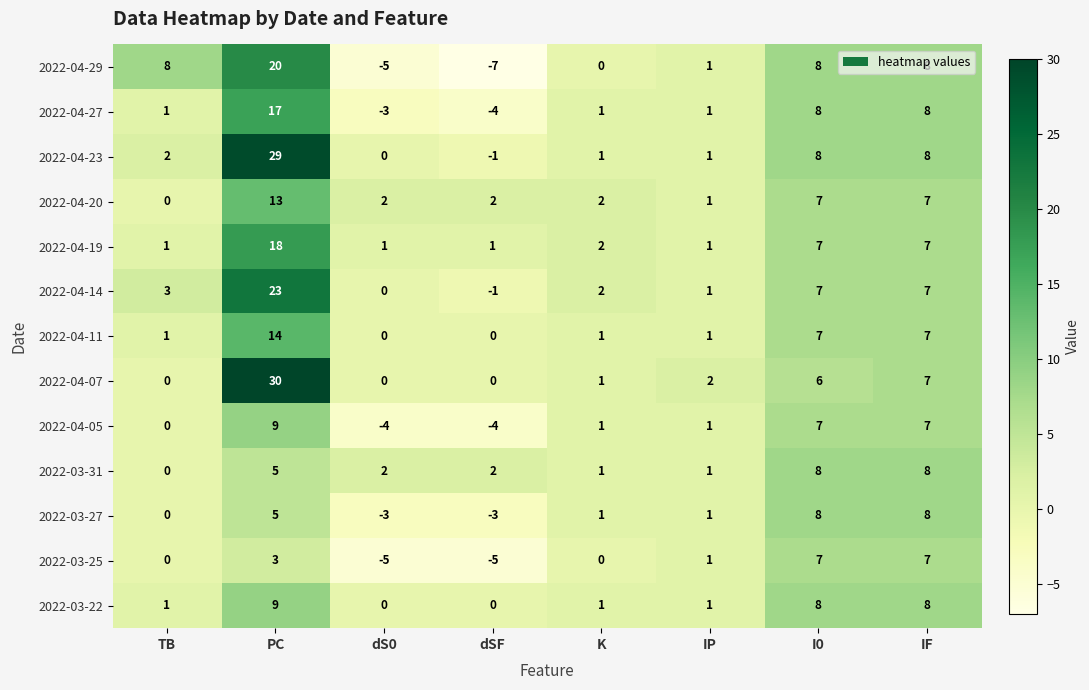

What is the sum of the 2022-04-27 values at dS0 and PC?

14